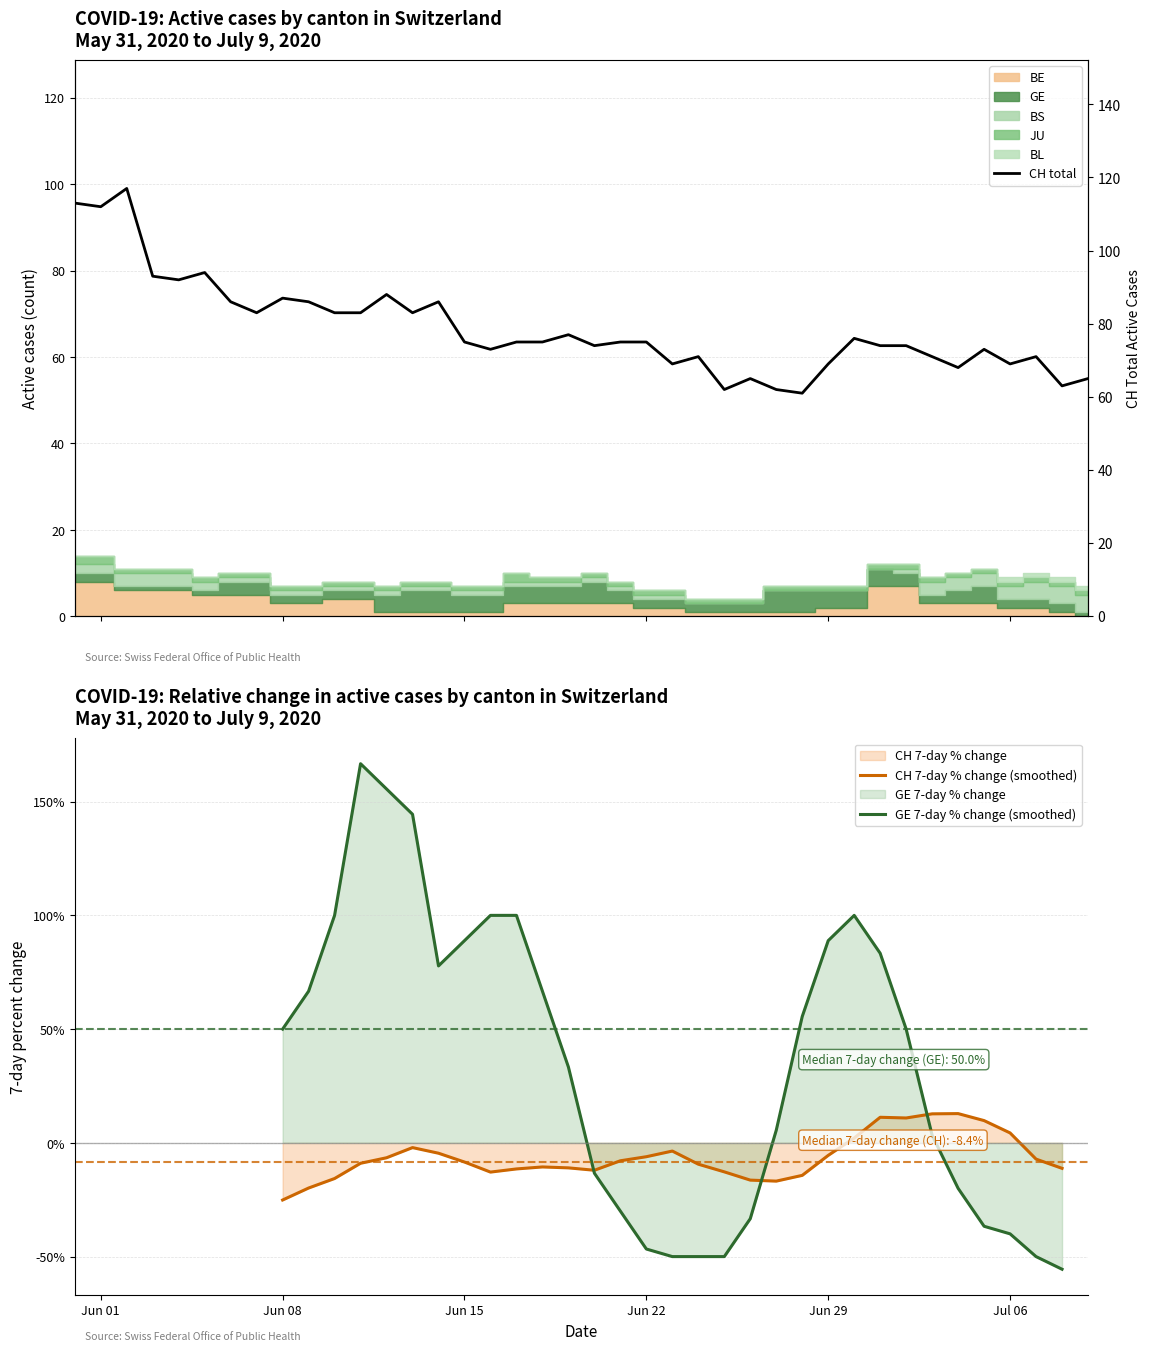

Is it true that CH total equals 48.6 at 18?

False